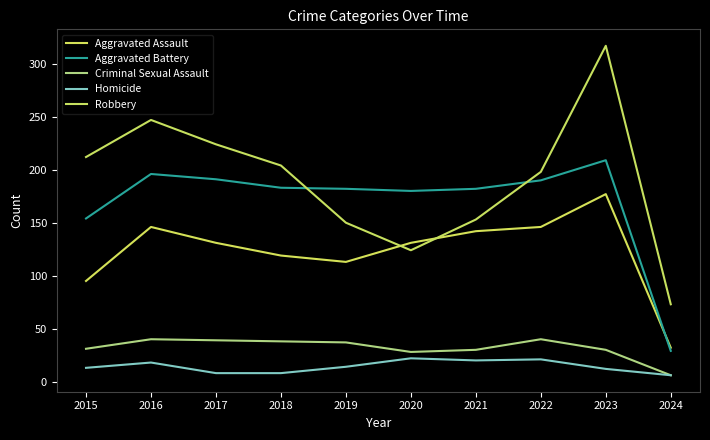

What is the value of the Robbery point at the 6th from the left?

124